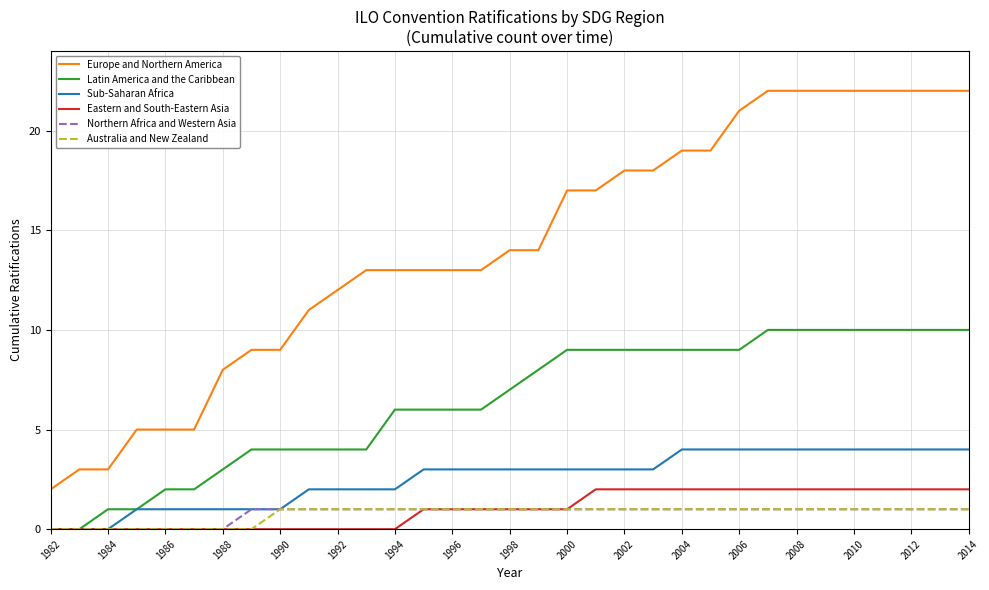

Which series has the largest range (max minus min)?

Europe and Northern America